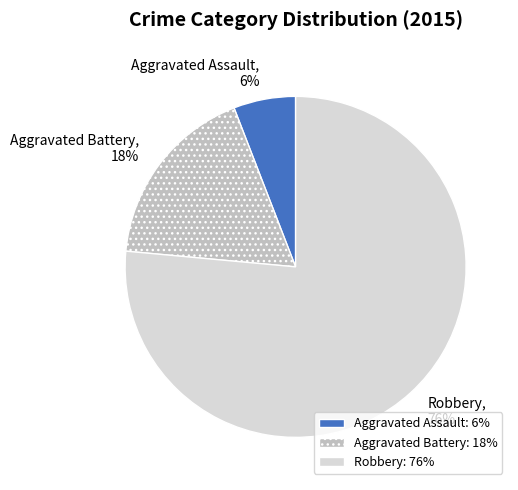

To the nearest percent, what is the combined percentage of Robbery and Aggravated Assault?

82%